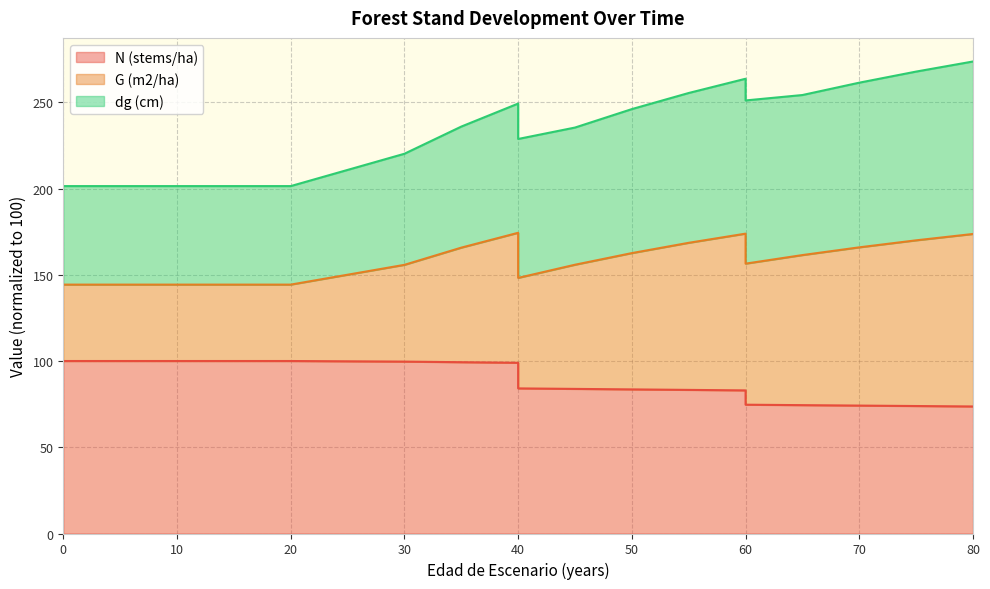

What is the sum of the N (stems/ha) values at 80 and 45?

157.5